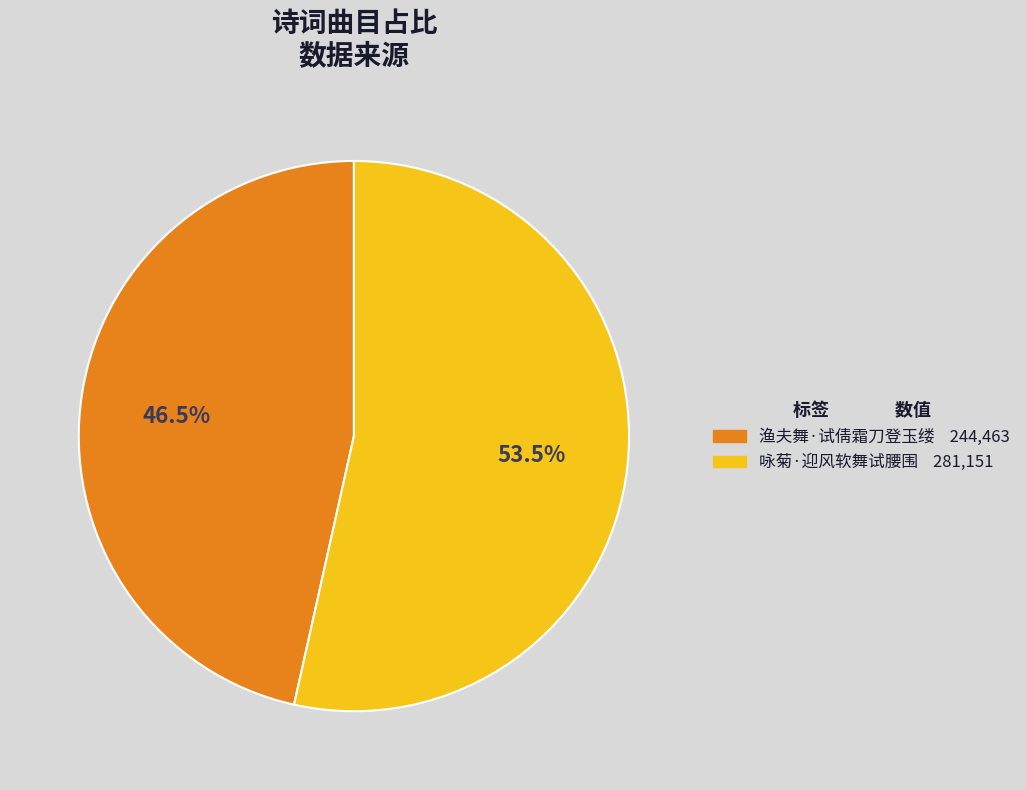

Rank the categories by value from highest to lowest.

咏菊·迎风软舞试腰围, 渔夫舞·试倩霜刀登玉缕